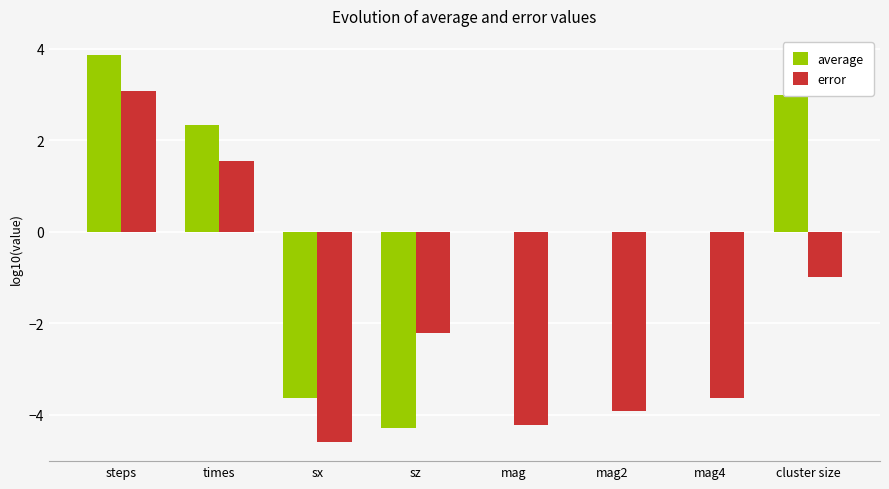

At which category is the sum across all series the highest?

steps